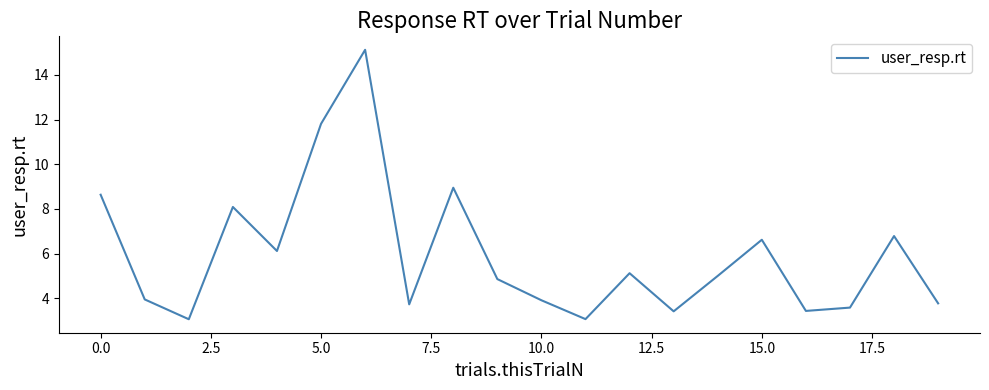

What is the minimum value shown in the chart?

3.1